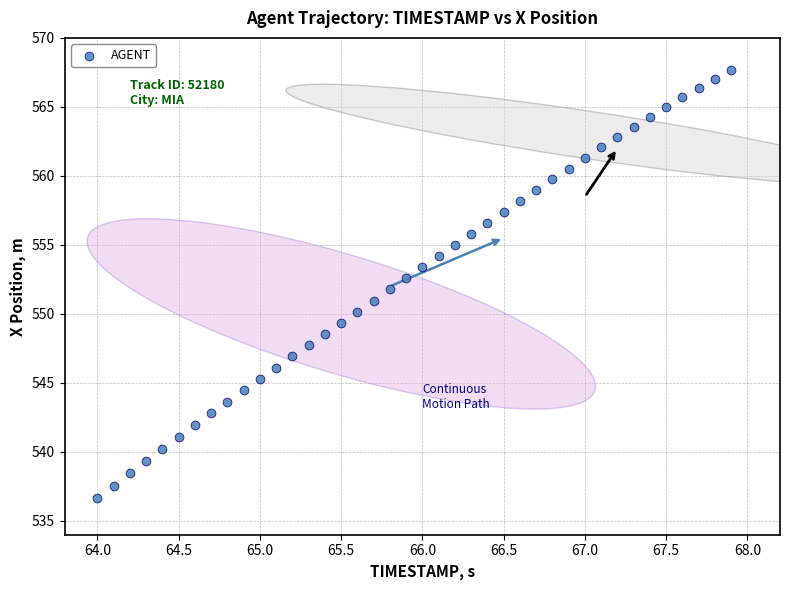

What is the range of Y values (max minus min)?

31.0